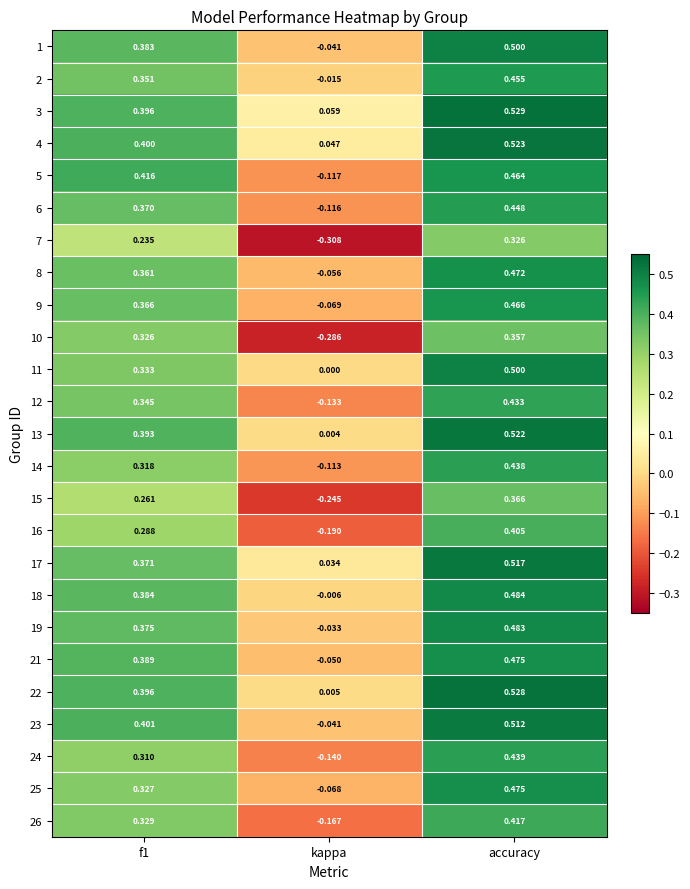

Which label corresponds to the largest value in the chart?

accuracy